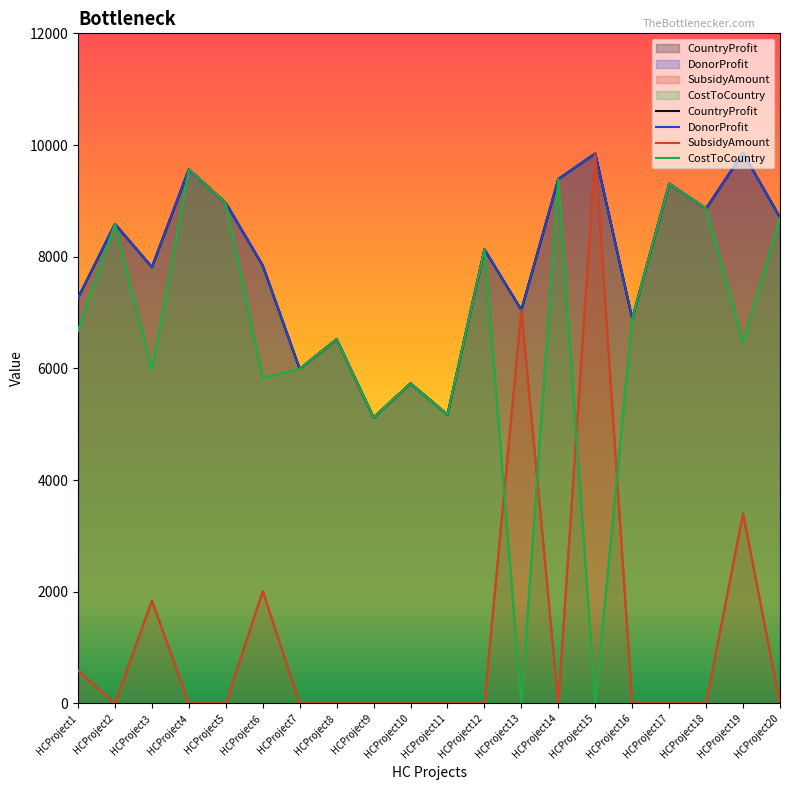

Reading left to right, transcribe all the data shown in this chart.

CountryProfit: 7261.0	8586.0	7812.0	9564.0	8962.0	7841.0	5990.0	6522.0	5121.0	5730.0	5170.0	8130.0	7046.0	9391.0	9847.0	6891.0	9307.0	8863.0	9860.0	8703.0
DonorProfit: 7261.0	8586.0	7812.0	9564.0	8962.0	7841.0	5990.0	6522.0	5121.0	5730.0	5170.0	8130.0	7046.0	9391.0	9847.0	6891.0	9307.0	8863.0	9860.0	8703.0
SubsidyAmount: 591.6	0.0	1839.4	0.0	0.0	2010.1	0.0	0.0	0.0	0.0	0.0	0.0	7046.0	0.0	9847.0	0.0	0.0	0.0	3399.3	0.0
CostToCountry: 6669.4	8586.0	5972.6	9564.0	8962.0	5830.9	5990.0	6522.0	5121.0	5730.0	5170.0	8130.0	0.0	9391.0	0.0	6891.0	9307.0	8863.0	6460.7	8703.0